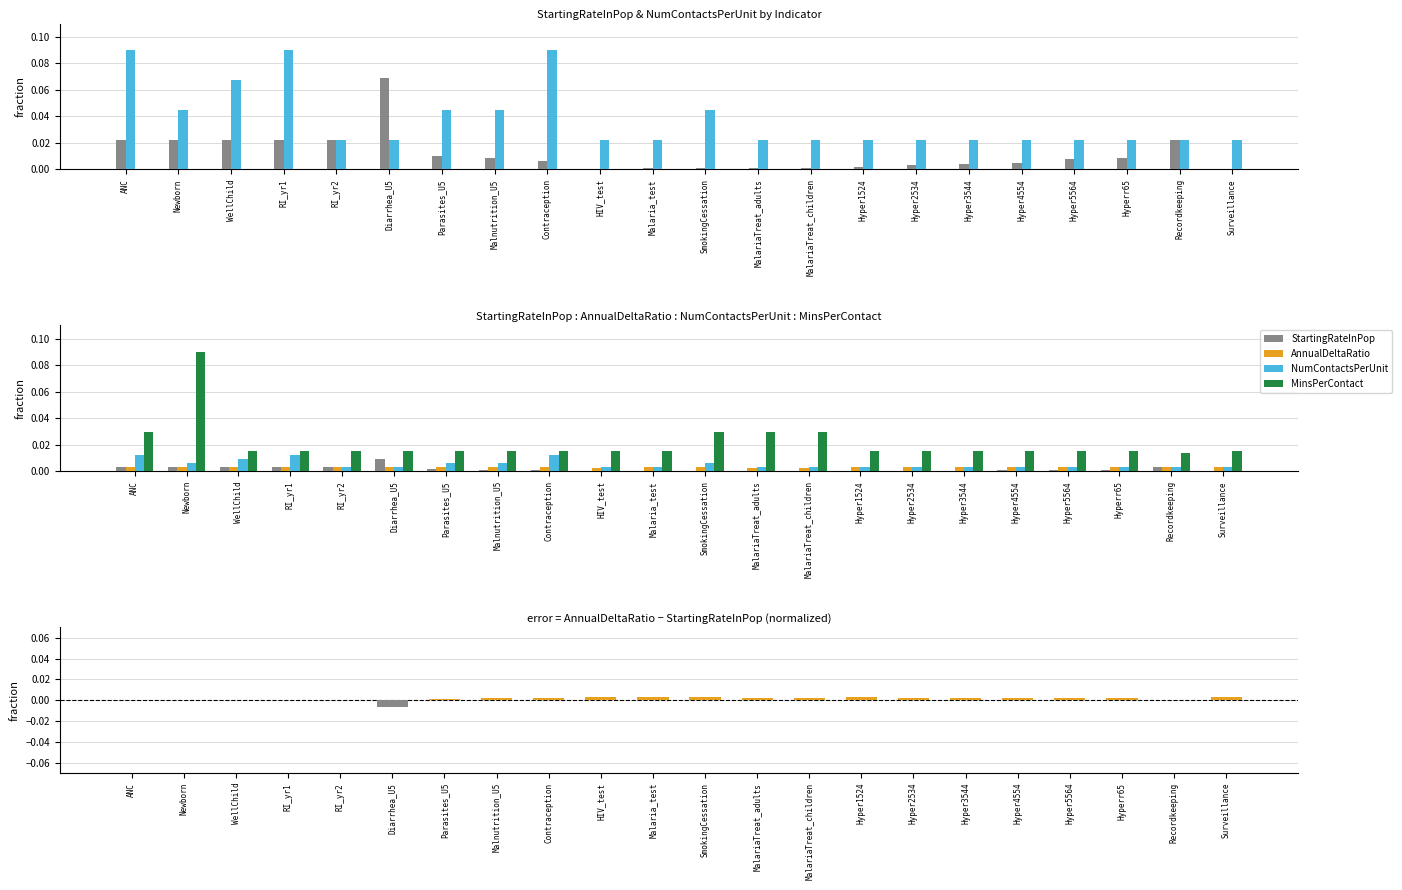

Rank the series at Hyperr65 from lowest to highest value.

StartingRateInPop, NumContactsPerUnit, AnnualDeltaRatio, MinsPerContact